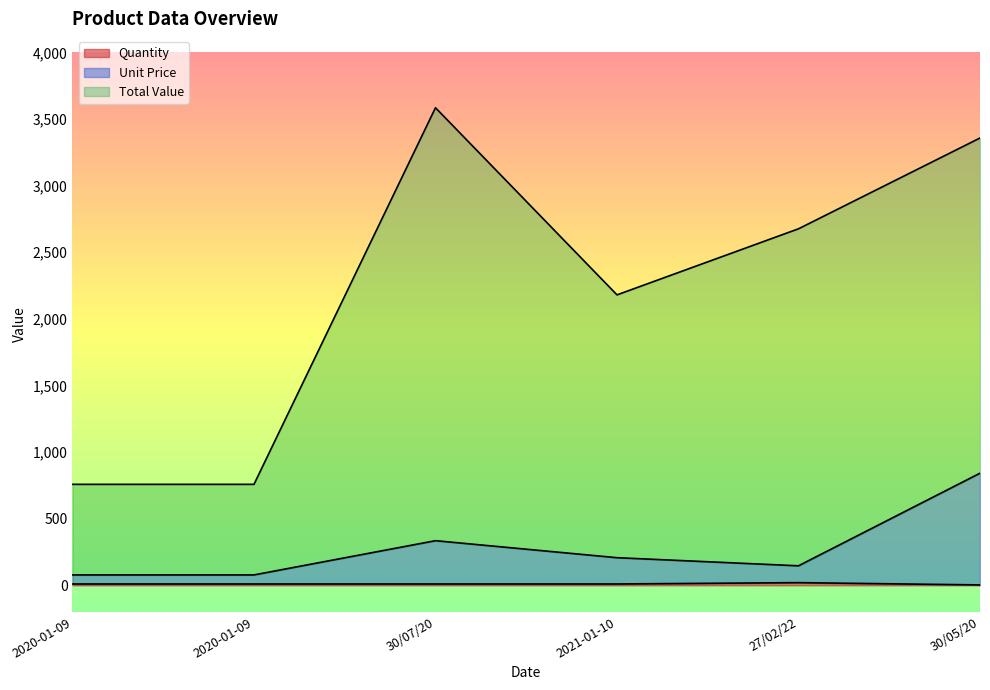

In Quantity, how many points are higher than both neighbors (excluding endpoints)?

1